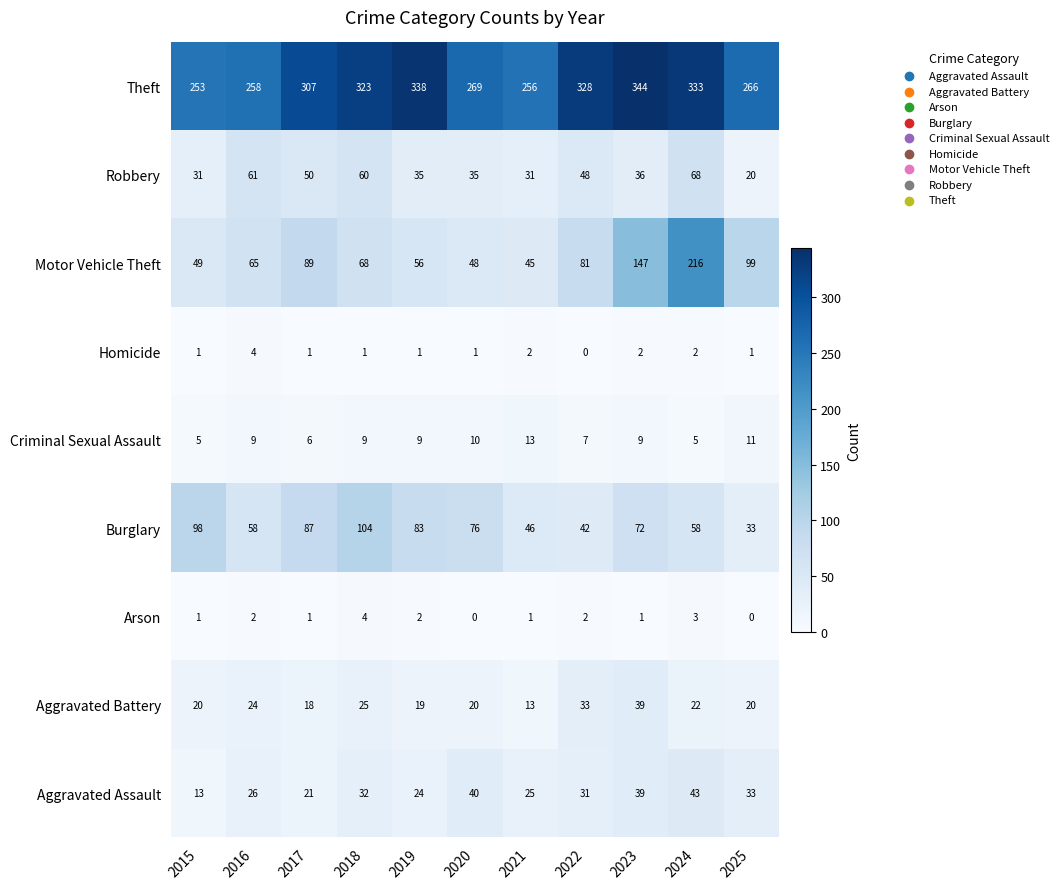

At how many categories does at least one series exceed 324?

4